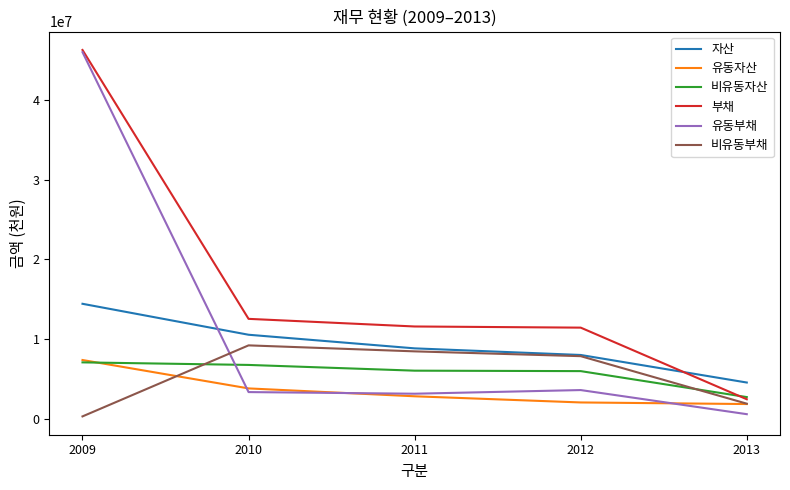

At which category is the sum across all series the highest?

2009